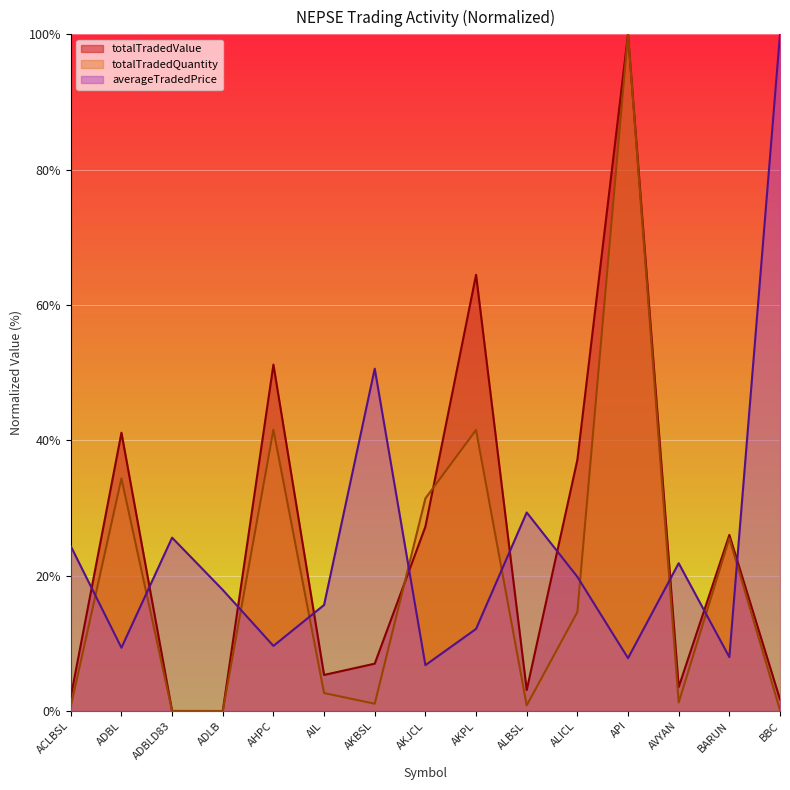

The value of averageTradedPrice at AKBSL is 22.1. True or false?

False